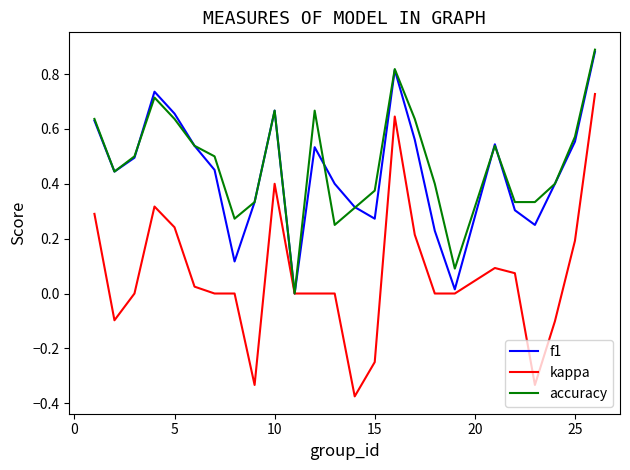

Which series has the largest range (max minus min)?

kappa